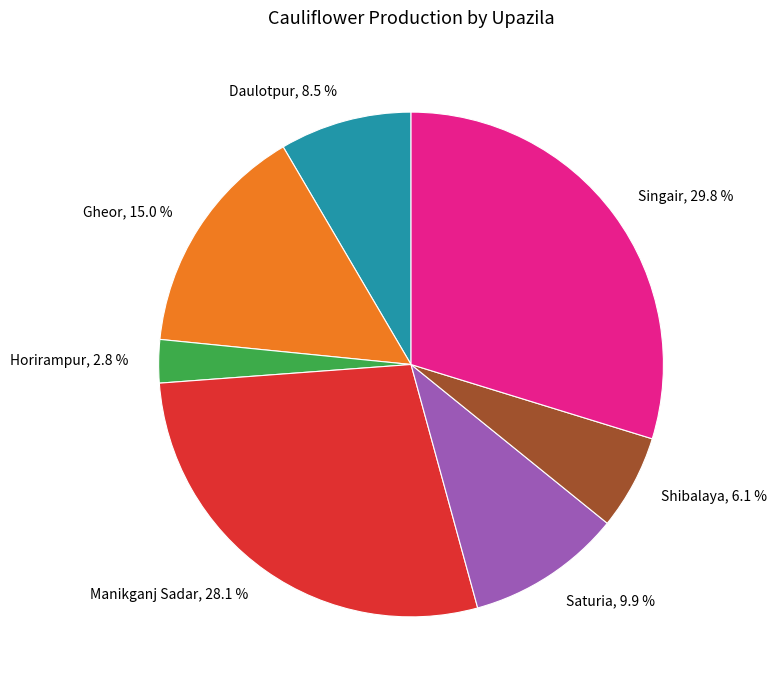

To the nearest percent, what is the combined percentage of Horirampur and Manikganj Sadar?

31%